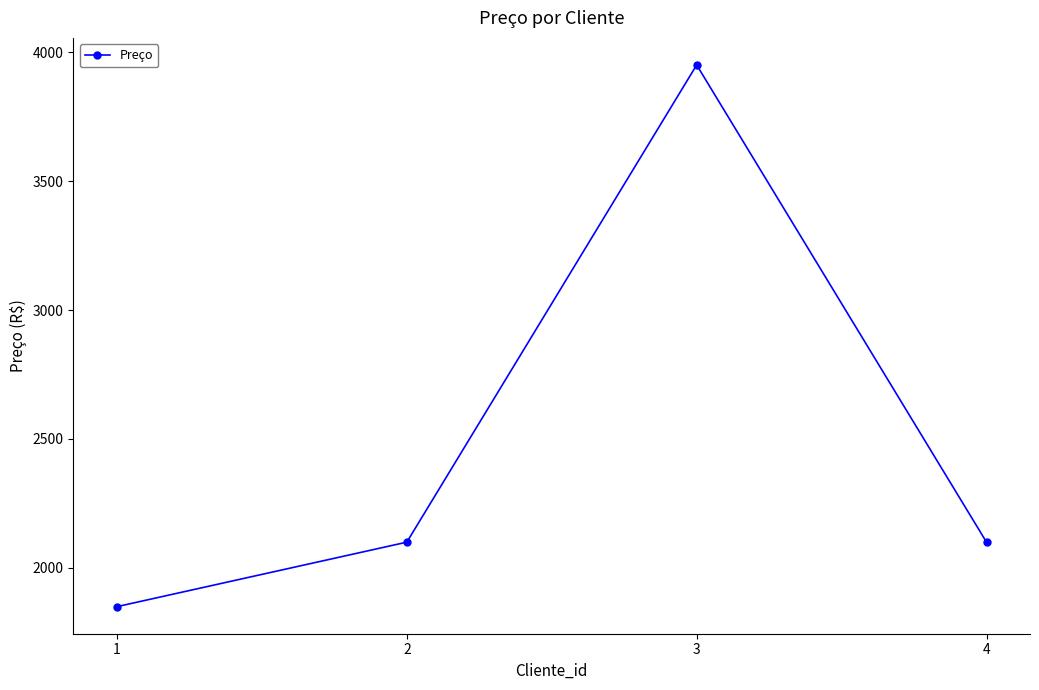

The value at 2 is 2100. True or false?

True